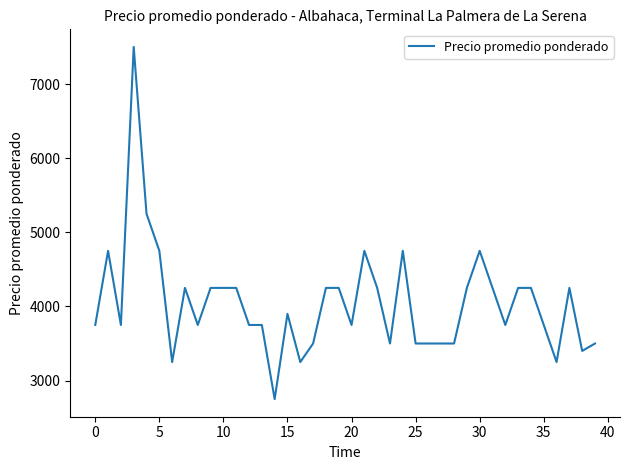

What is the minimum value shown in the chart?

2750